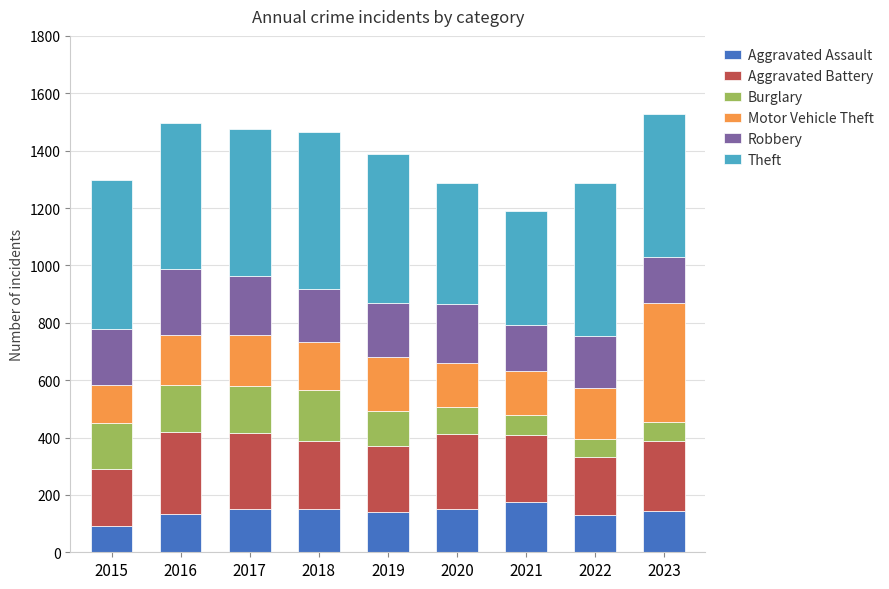

What is the average value of the Aggravated Assault series?

141